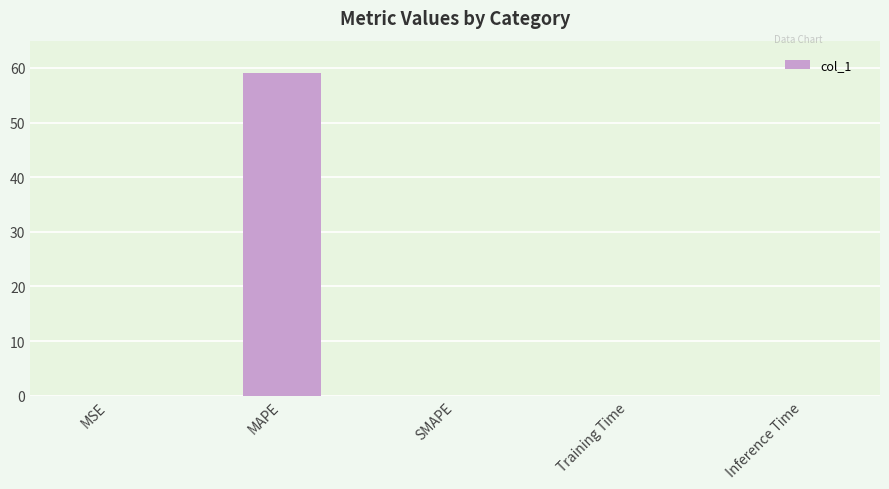

Read the value at MAPE.

59.2